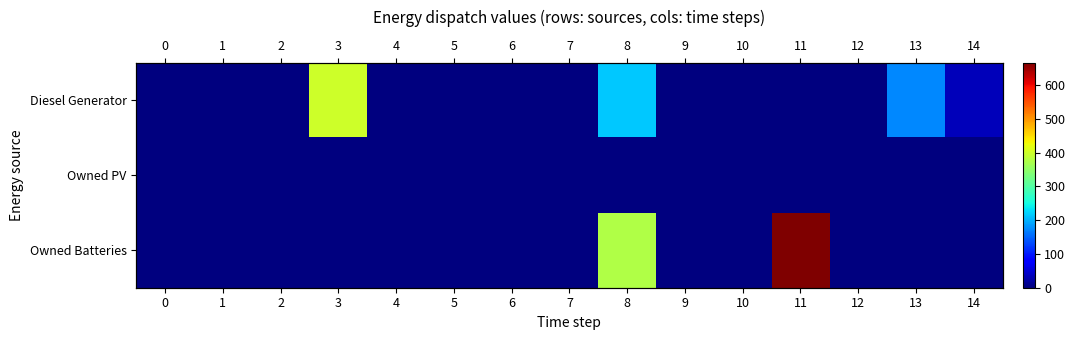

How many data points does each series have?

15